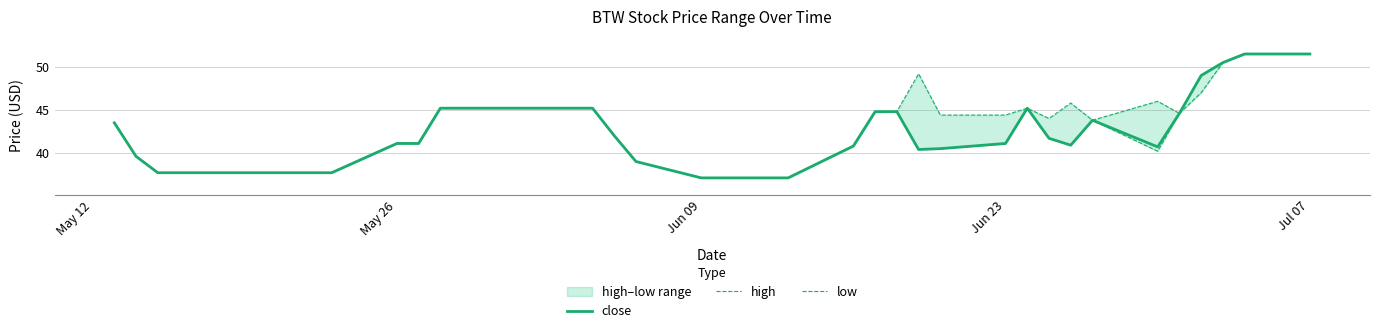

The value of close at Jun 09 is 37.1. True or false?

True